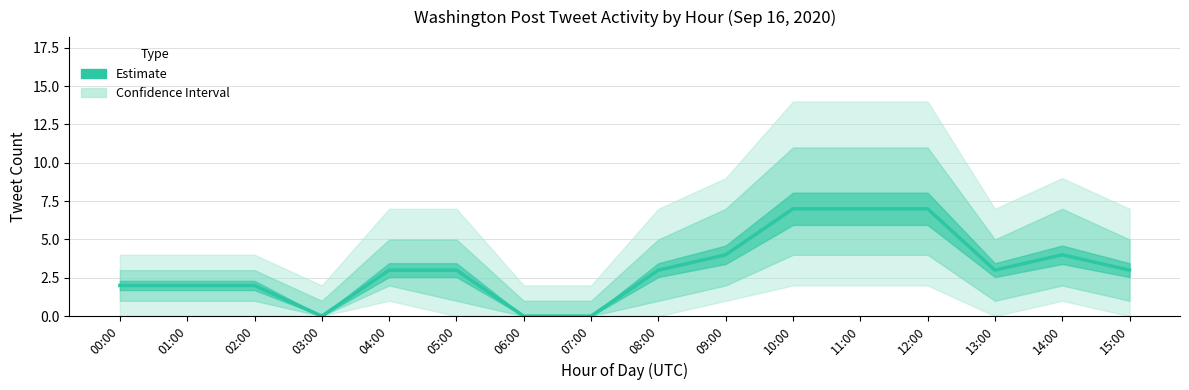

What is the value of the 1st point from the left?

2